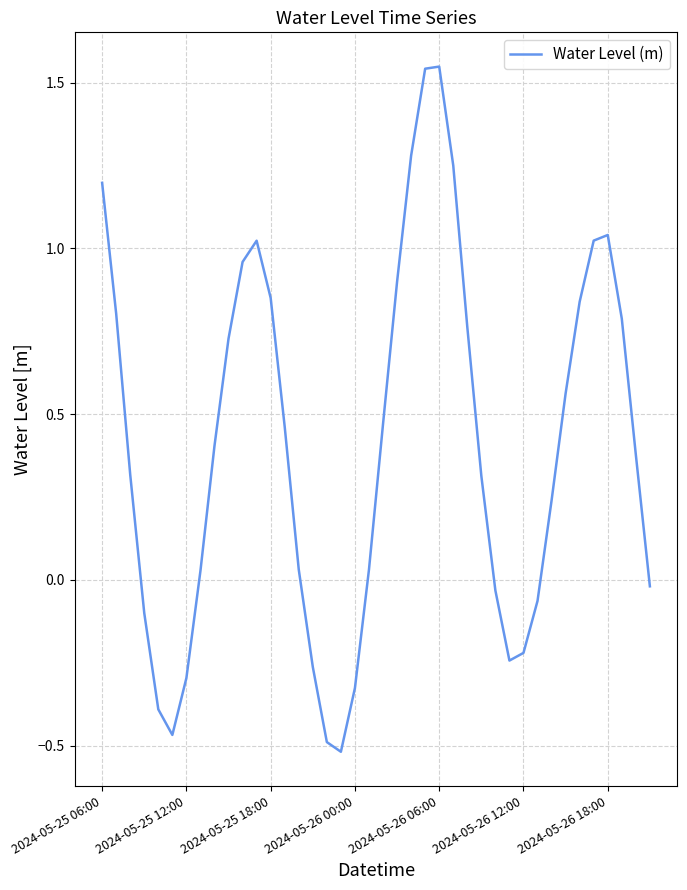

What is the average value?

0.4